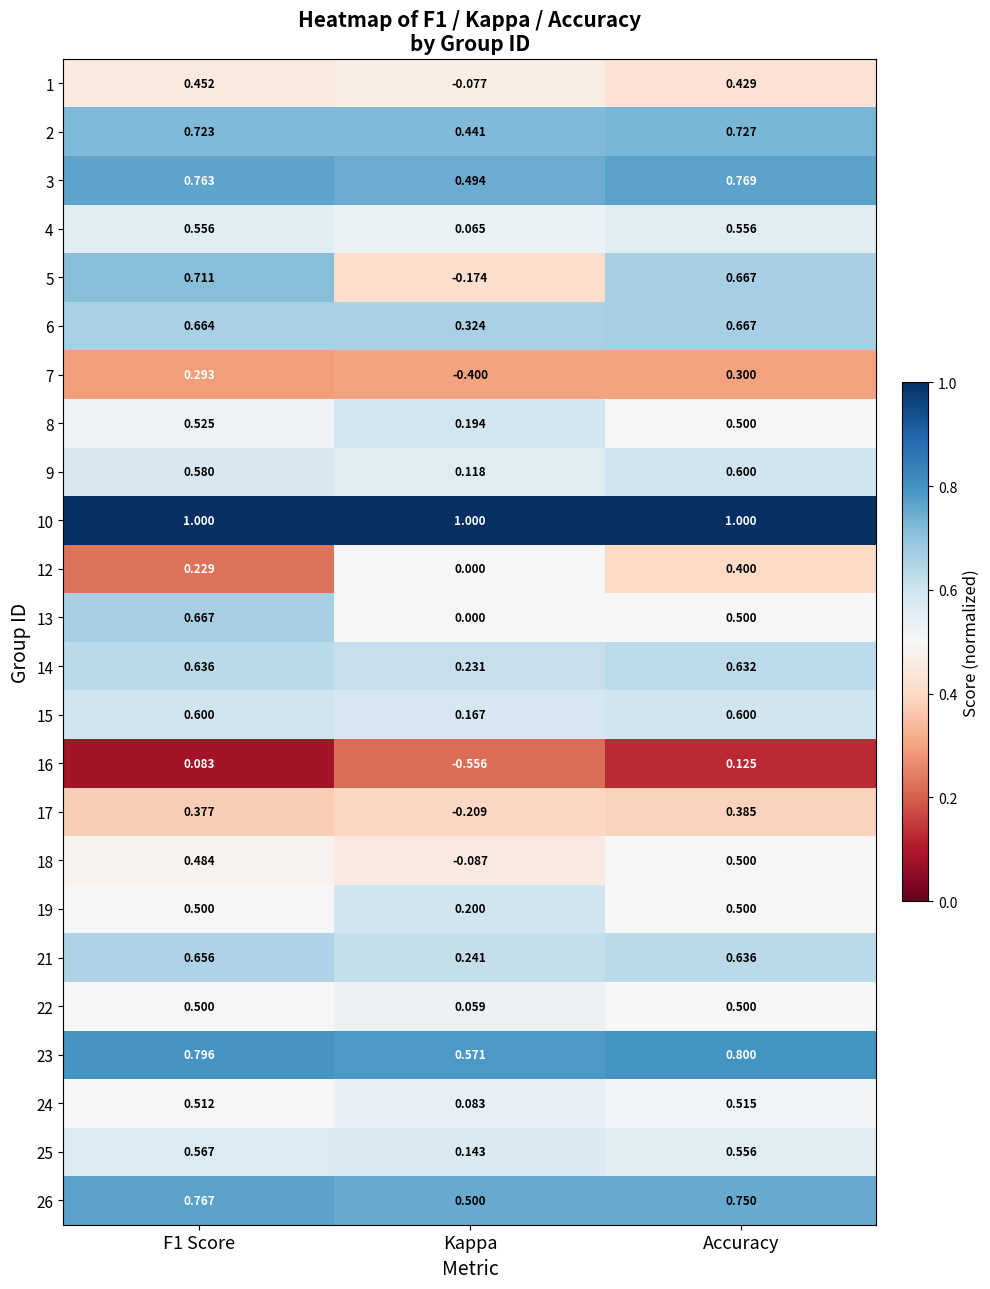

Is the value of 26 at Kappa greater than the value of 16 at Accuracy?

Yes